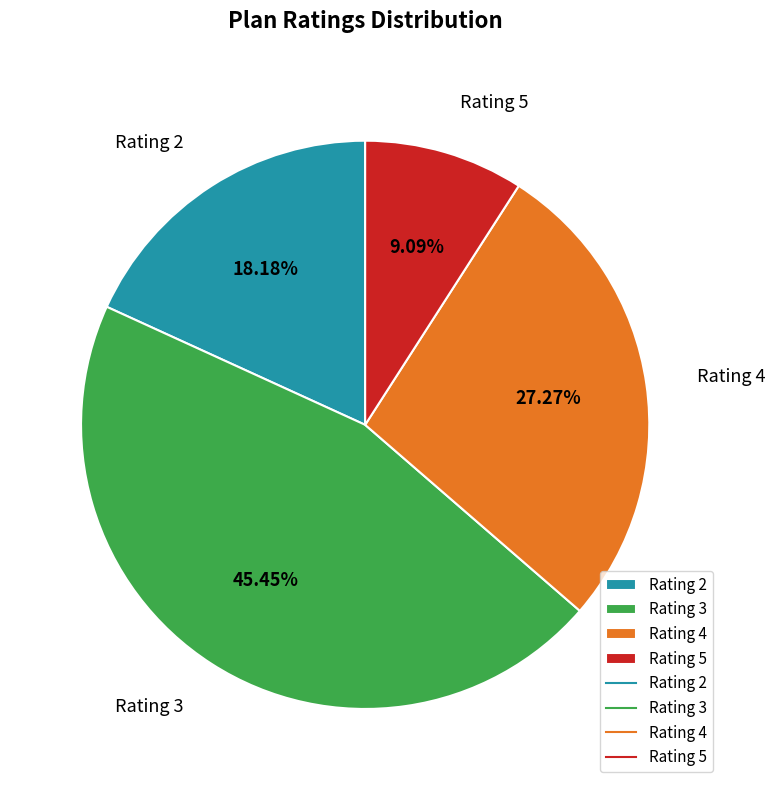

Which has a higher value, Rating 2 or Rating 5?

Rating 2